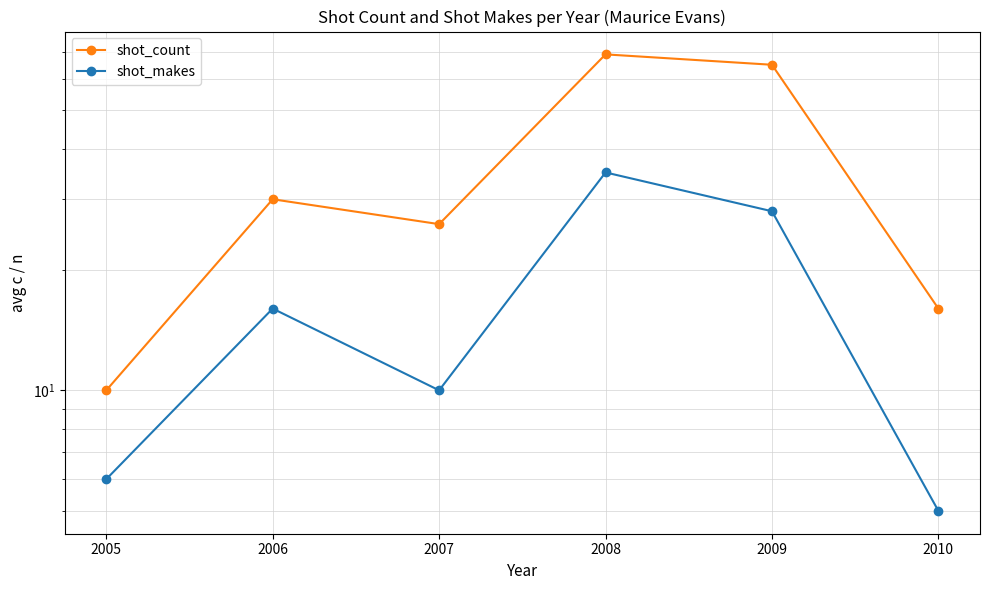

At how many categories does at least one series exceed 37?

2